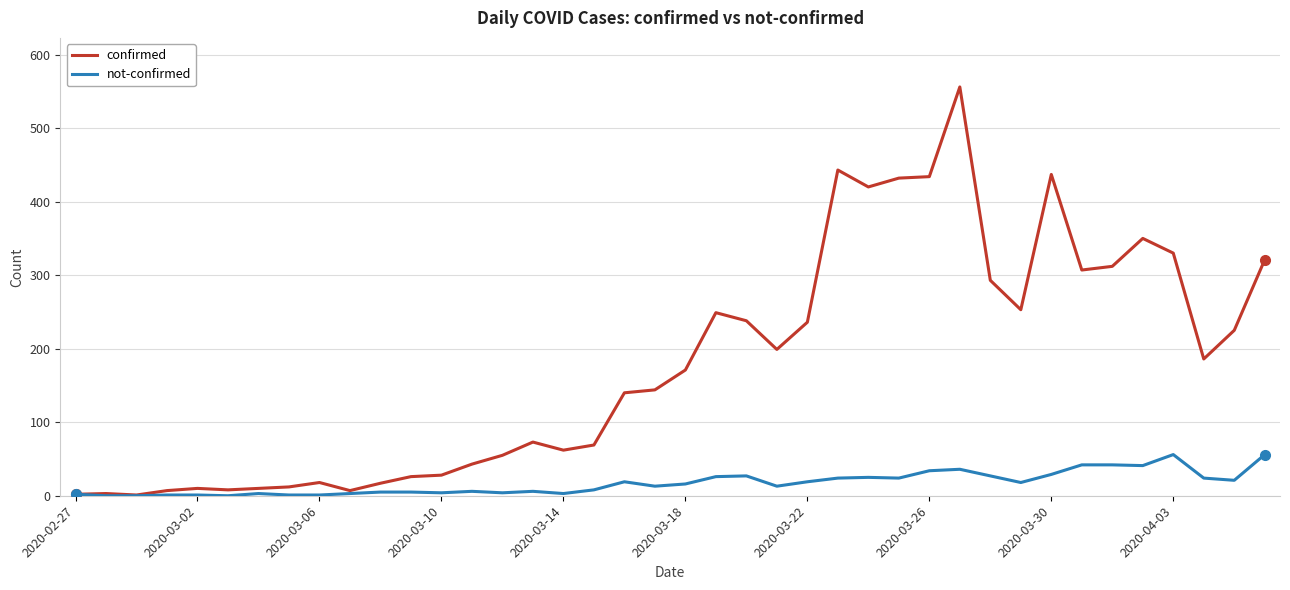

What is the maximum value for not-confirmed?

56